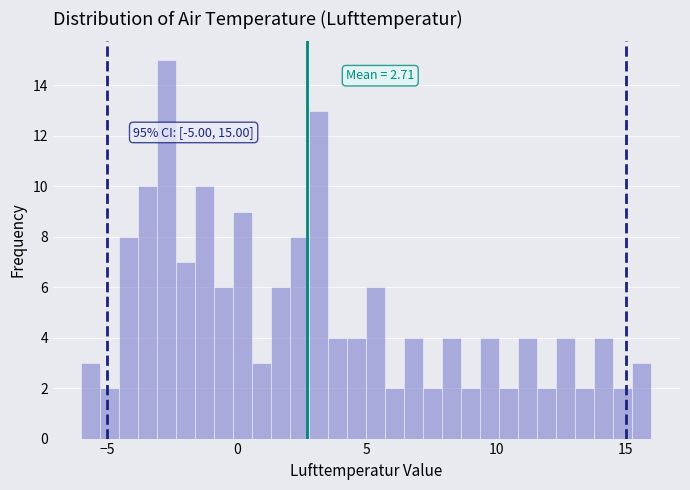

Around what value on the x-axis is the tallest bar? Give the approximate position of its centre, as read against the axis.

-2.5